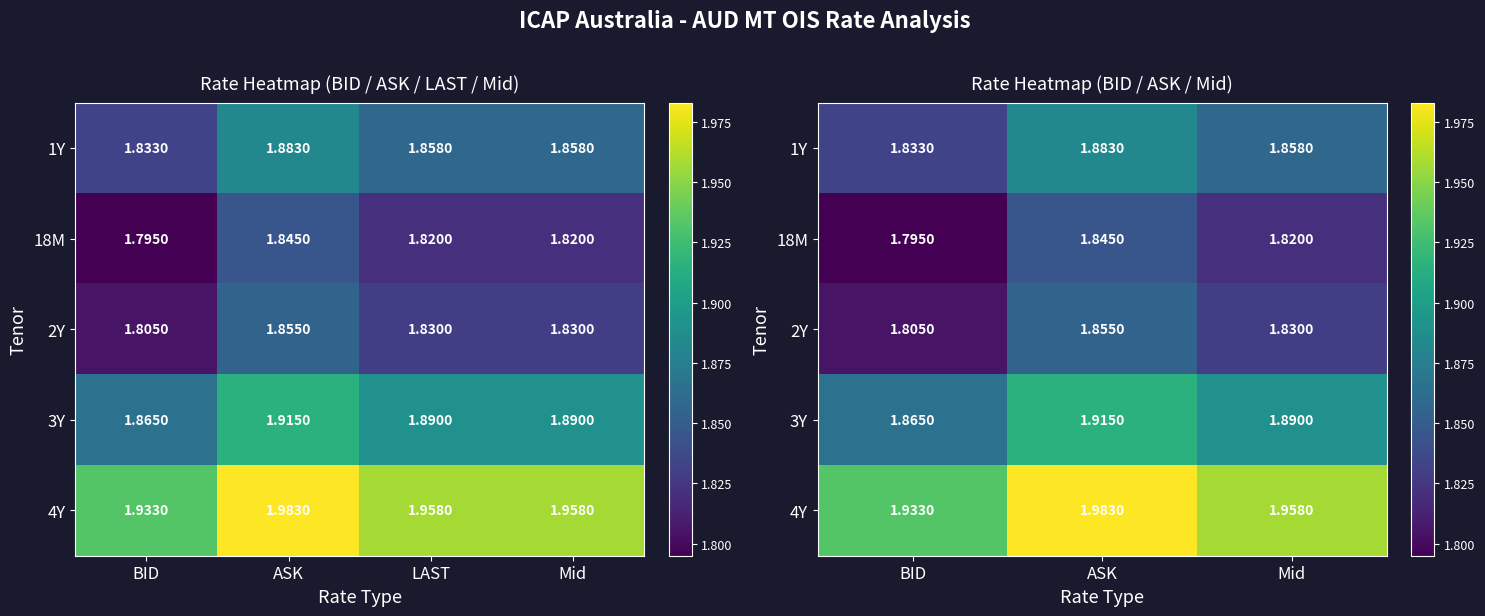

What is the smallest value displayed?

1.8